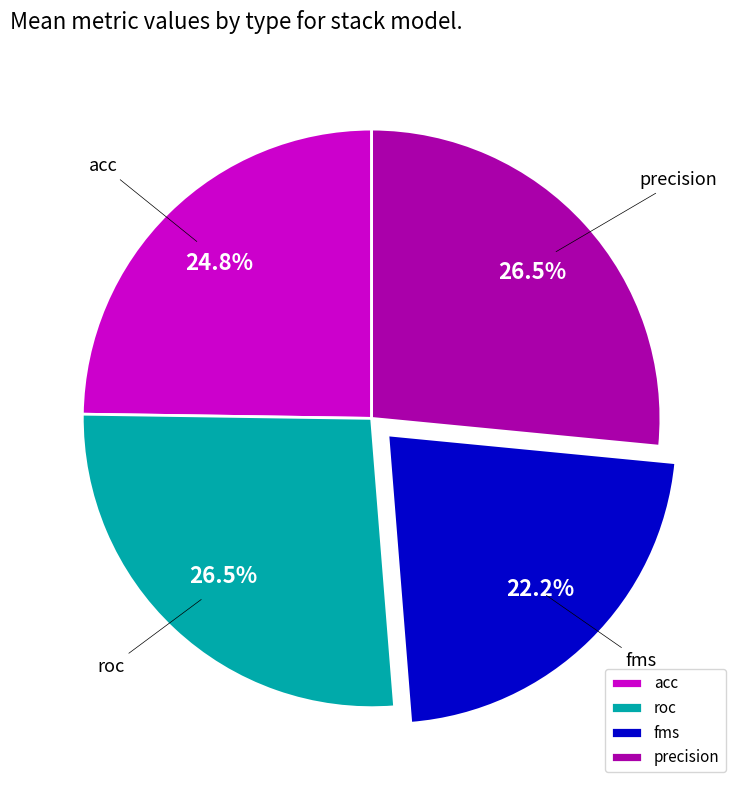

Which has a higher value, fms or precision?

precision